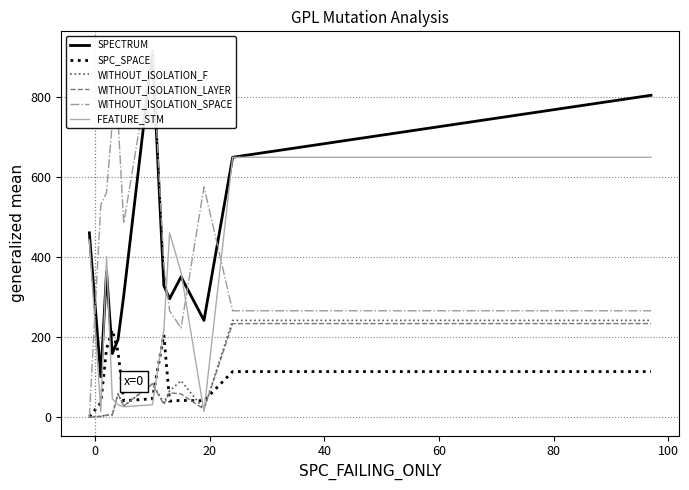

What is the greatest value displayed?

918